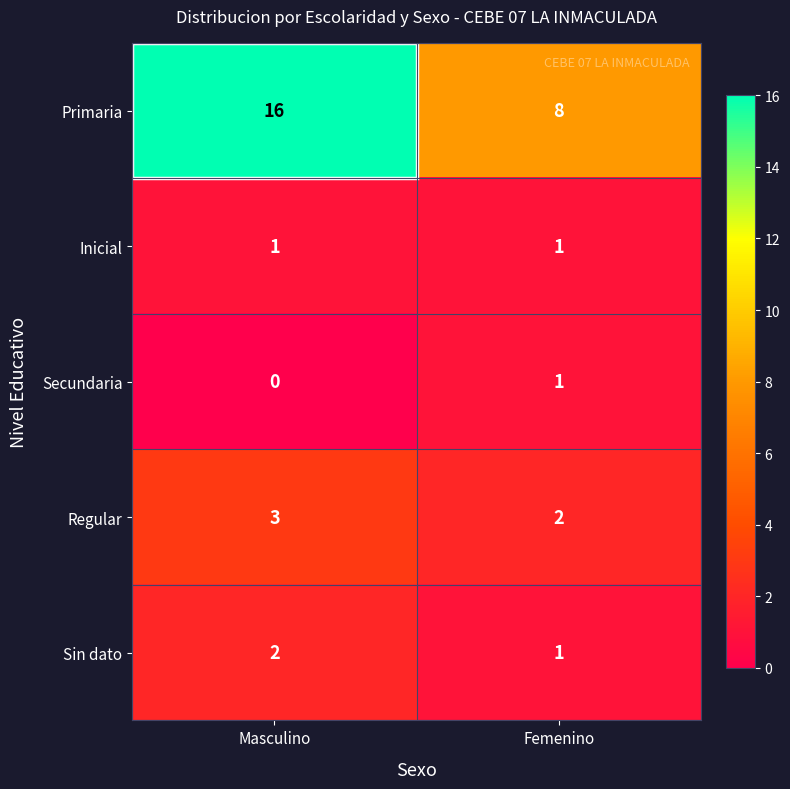

At which category is the sum across all series the highest?

Masculino